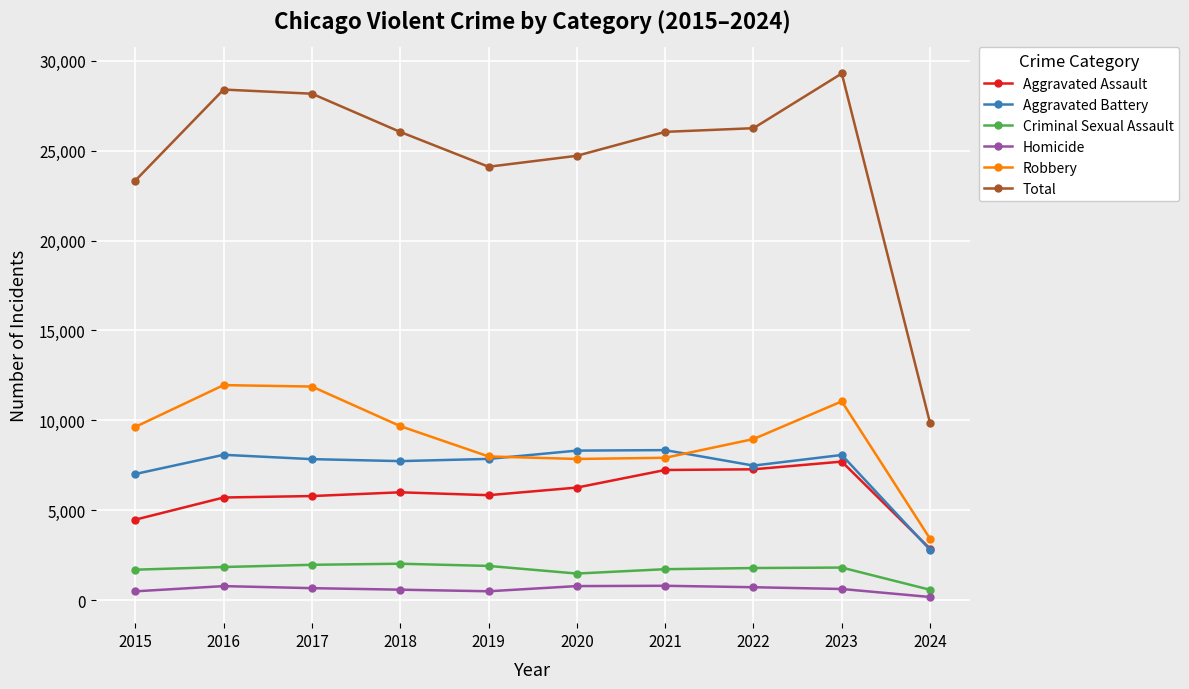

What is the value of the Homicide point at the 7th from the left?

804